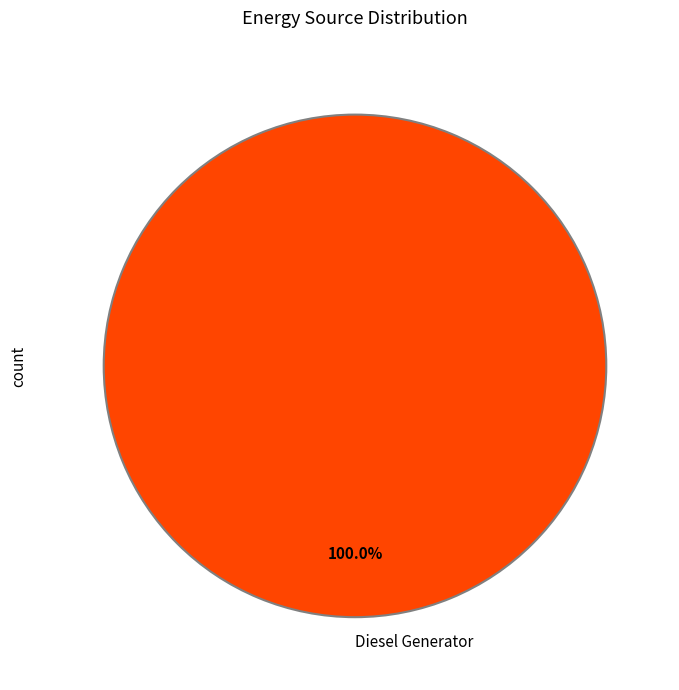

Count the number of slices in the pie.

1